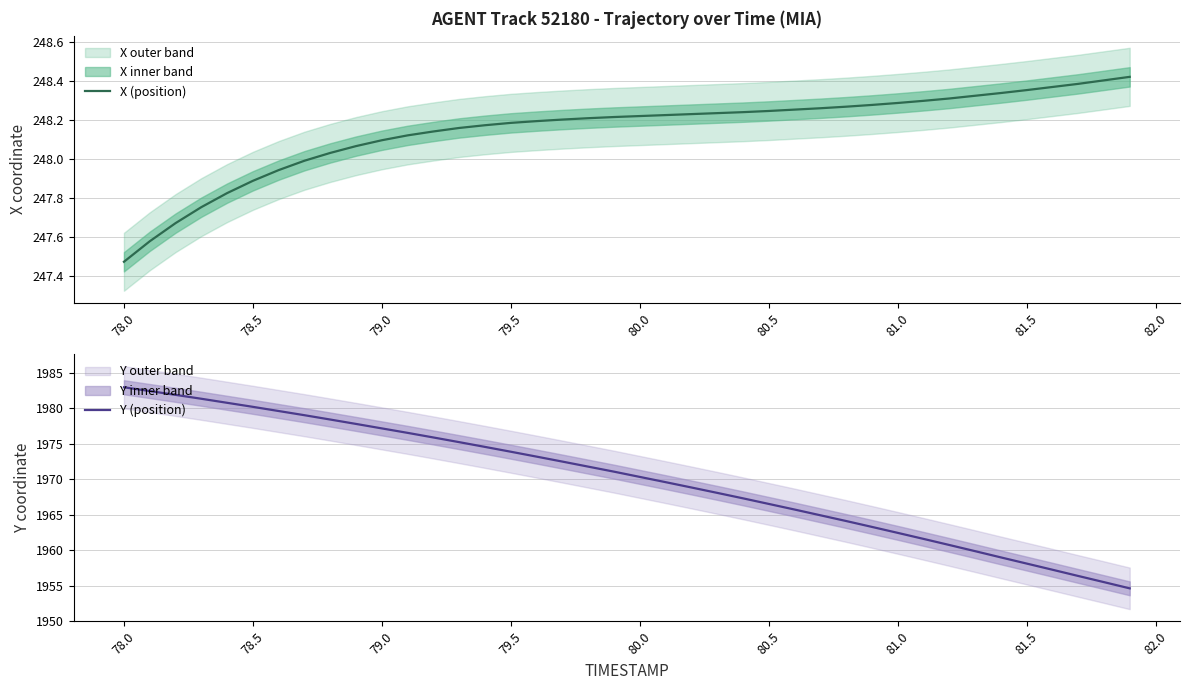

Which category has the lowest value in the X (position) series?

78.0